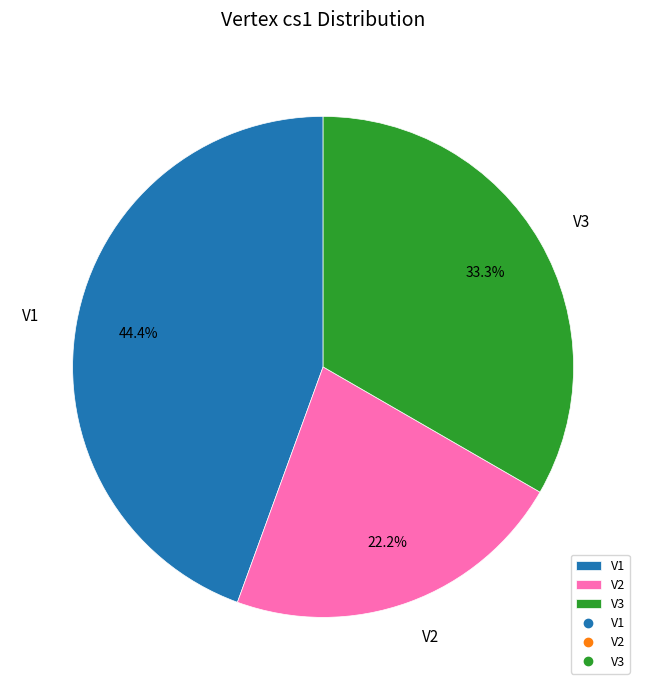

Rank the categories by value from lowest to highest.

V2, V3, V1